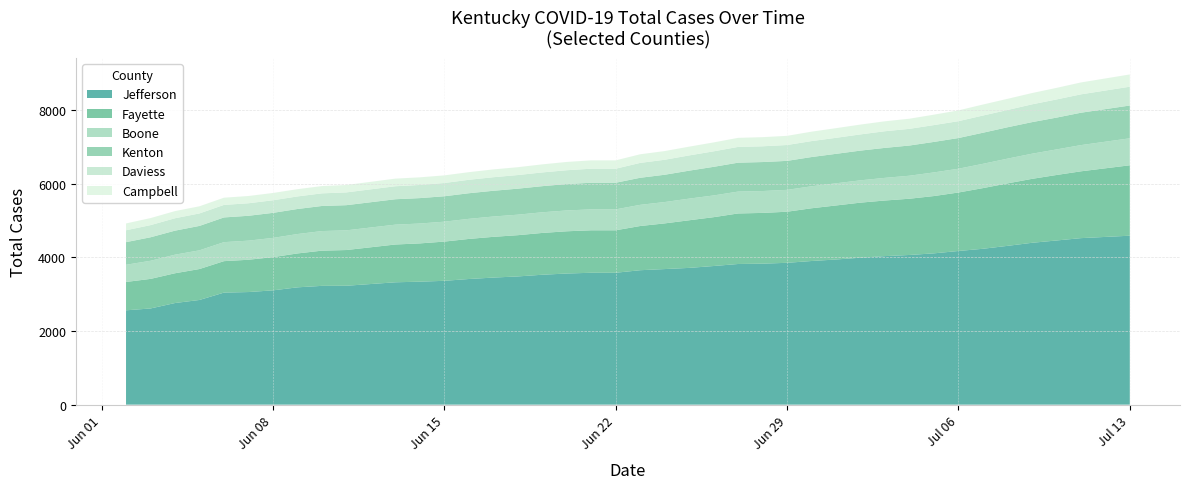

At which label does Campbell reach its minimum?

2020-06-02